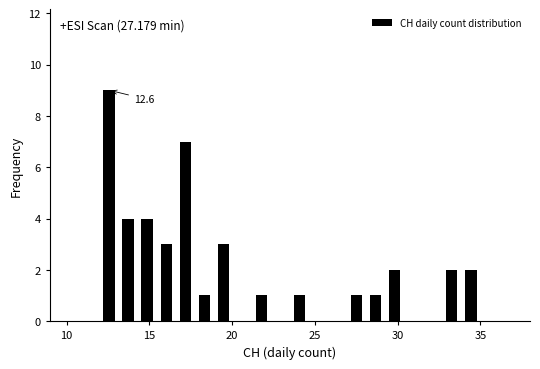

Around what value on the x-axis is the tallest bar? Give the approximate position of its centre, as read against the axis.

12.5